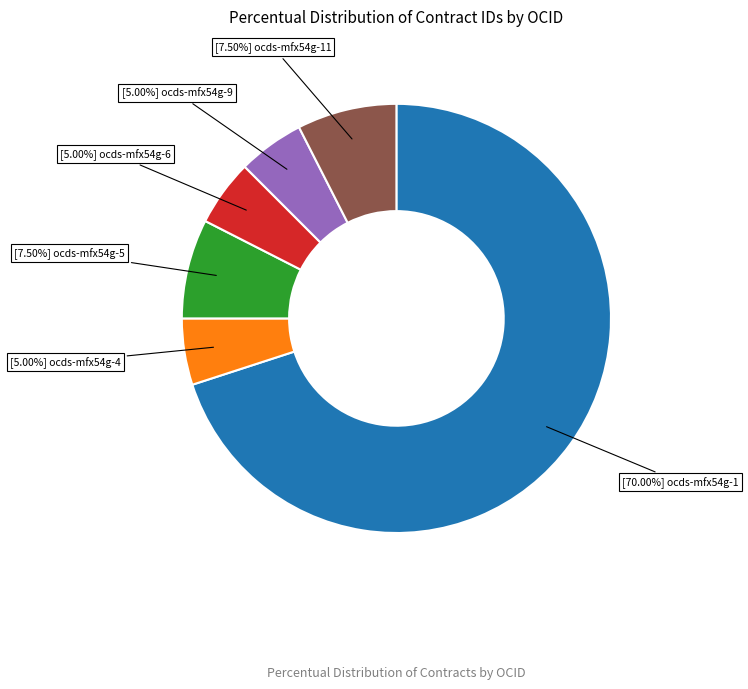

Rank the categories by value from highest to lowest.

ocds-mfx54g-1, ocds-mfx54g-5, ocds-mfx54g-11, ocds-mfx54g-4, ocds-mfx54g-6, ocds-mfx54g-9